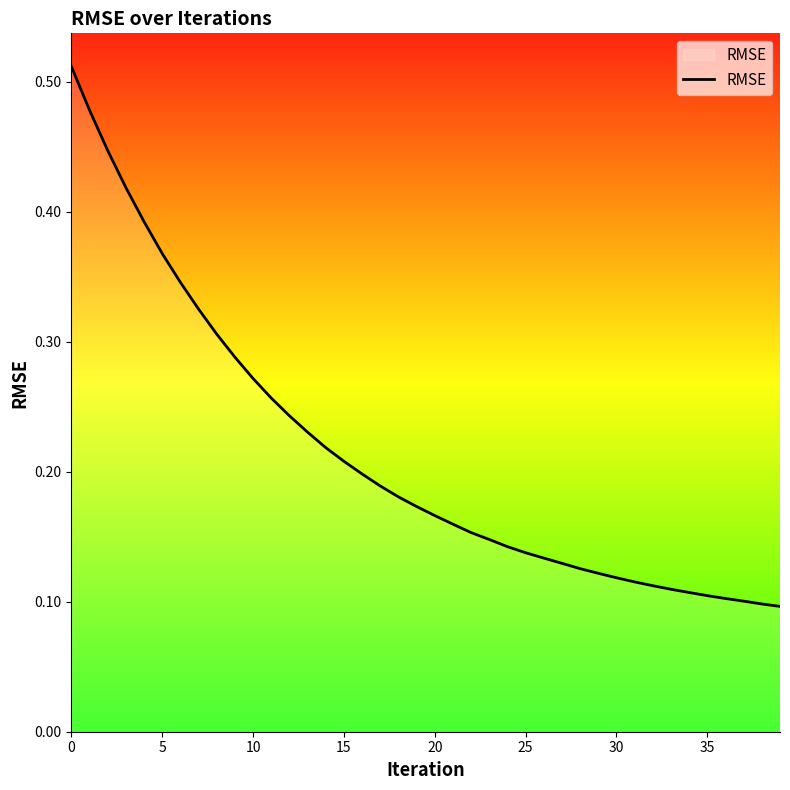

Reading left to right, what are all the values shown in this chart?

0.5	0.5	0.4	0.4	0.4	0.4	0.3	0.3	0.3	0.3	0.3	0.3	0.2	0.2	0.2	0.2	0.2	0.2	0.2	0.2	0.2	0.2	0.2	0.1	0.1	0.1	0.1	0.1	0.1	0.1	0.1	0.1	0.1	0.1	0.1	0.1	0.1	0.1	0.1	0.1